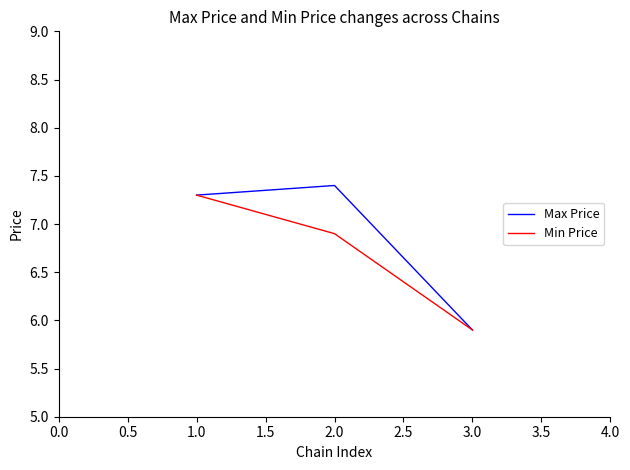

What is the spread (max minus min) of values at 2.0?

0.5